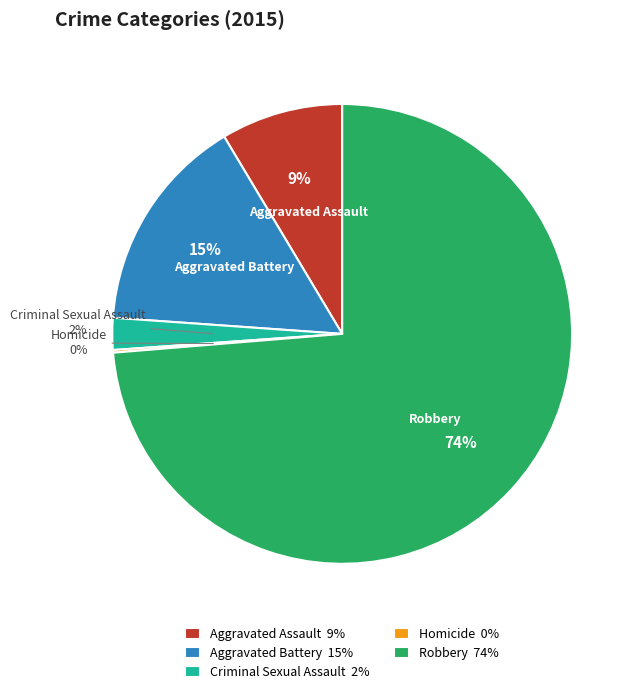

Is the sum of Aggravated Battery and Aggravated Assault greater than half?

No